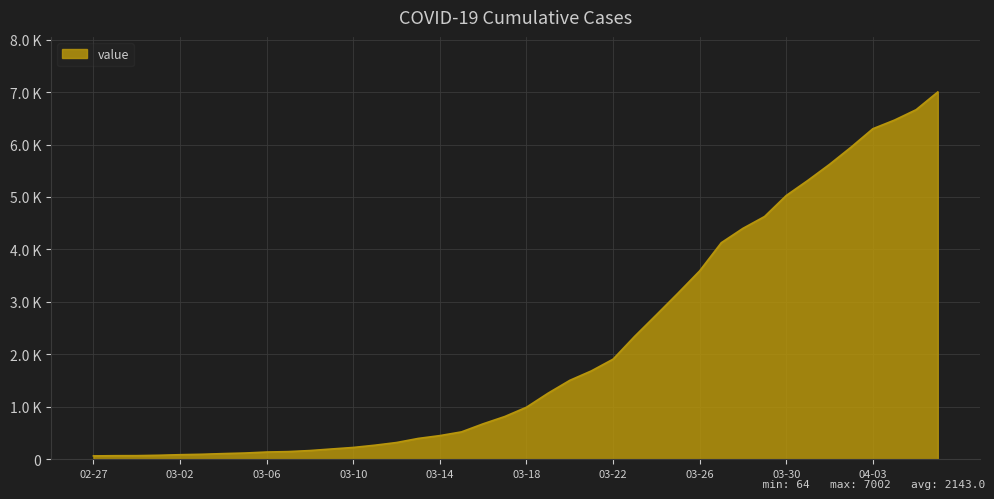

Rank the categories by value from lowest to highest.

2020-02-27, 2020-02-28, 2020-02-29, 2020-03-01, 2020-03-02, 2020-03-03, 2020-03-04, 2020-03-05, 2020-03-06, 2020-03-07, 2020-03-08, 2020-03-09, 2020-03-10, 2020-03-11, 2020-03-12, 2020-03-13, 2020-03-14, 2020-03-15, 2020-03-16, 2020-03-17, 2020-03-18, 2020-03-19, 2020-03-20, 2020-03-21, 2020-03-22, 2020-03-23, 2020-03-24, 2020-03-25, 2020-03-26, 2020-03-27, 2020-03-28, 2020-03-29, 2020-03-30, 2020-03-31, 2020-04-01, 2020-04-02, 2020-04-03, 2020-04-04, 2020-04-05, 2020-04-06